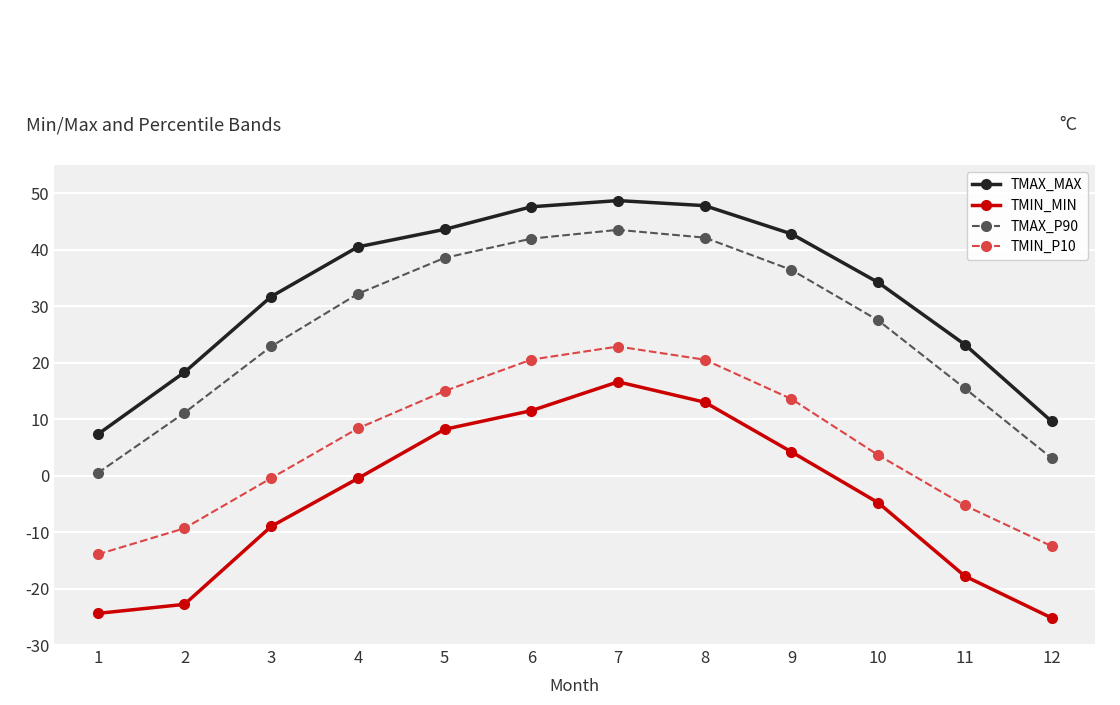

True or false: TMIN_MIN and TMIN_P10 intersect in this chart.

False